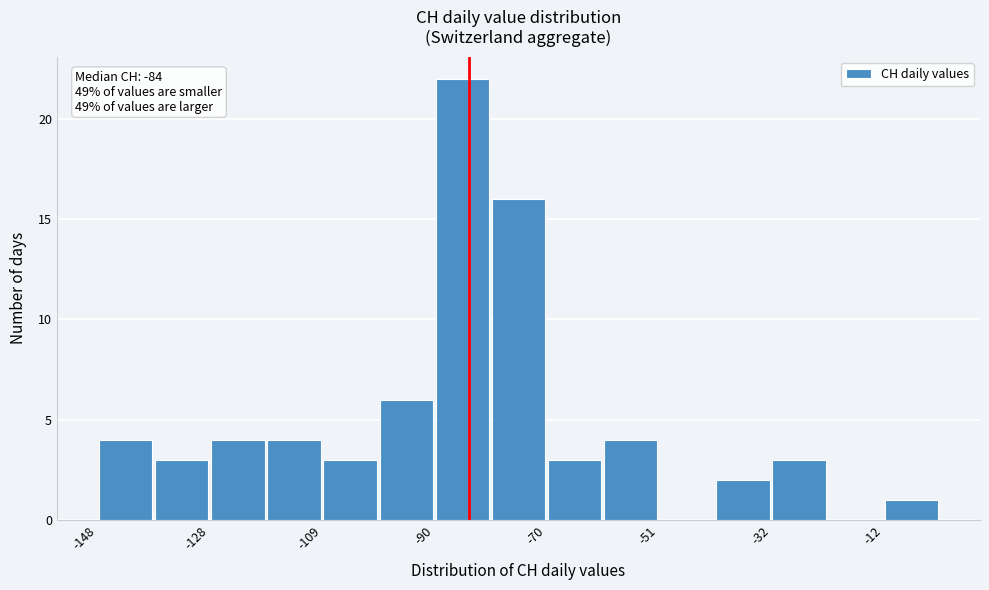

Which range on the x-axis has the tallest bar?

-90 to -80